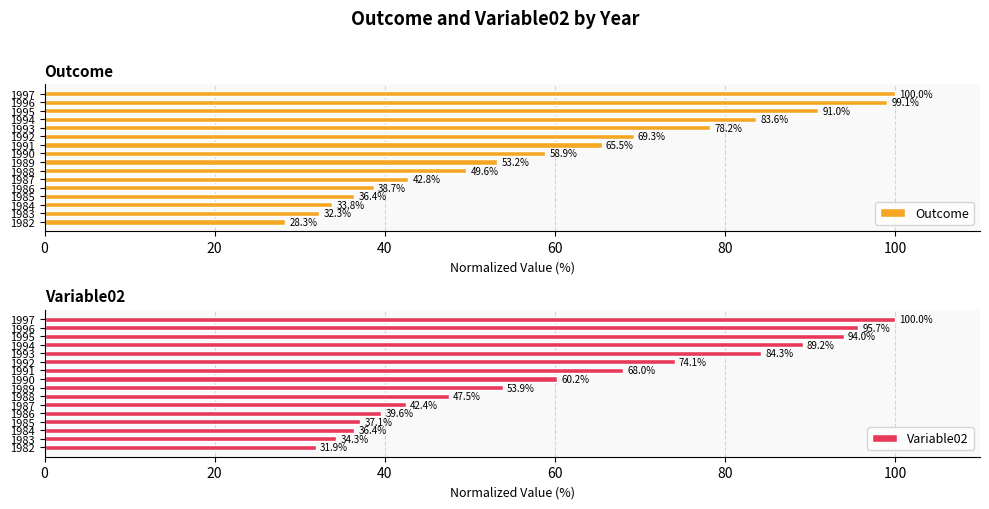

How many data points in Variable02 are above 60?

8